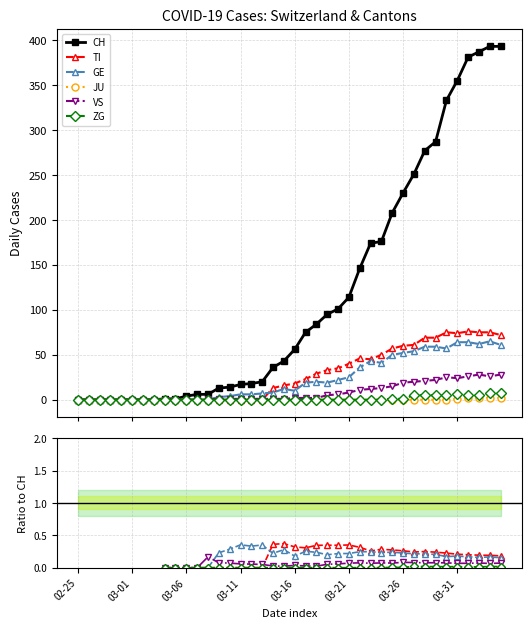

What is the value of the VS point at the 34th from the left?

0.1